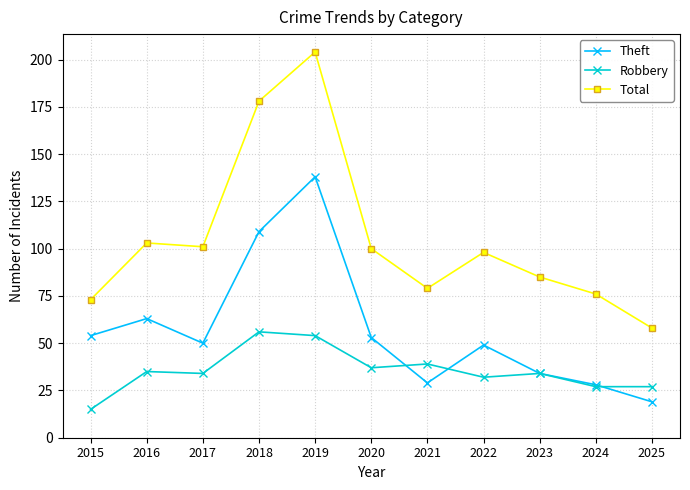

Count the number of categories in the chart.

11